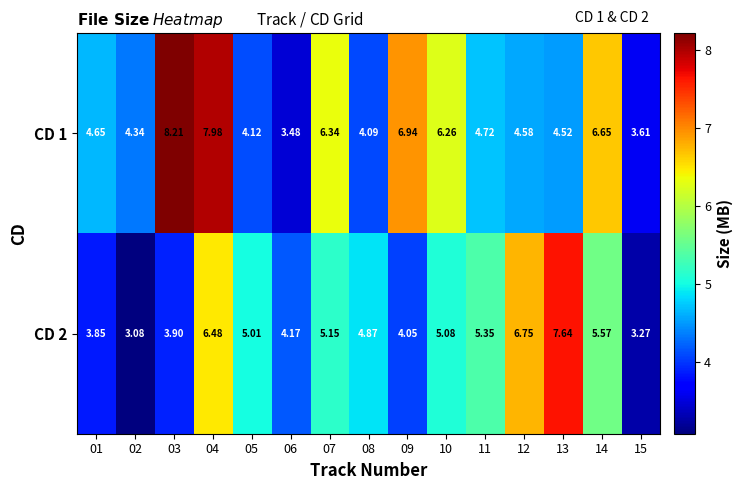

Is the value of CD 2 at 11 greater than the value of CD 1 at 08?

Yes